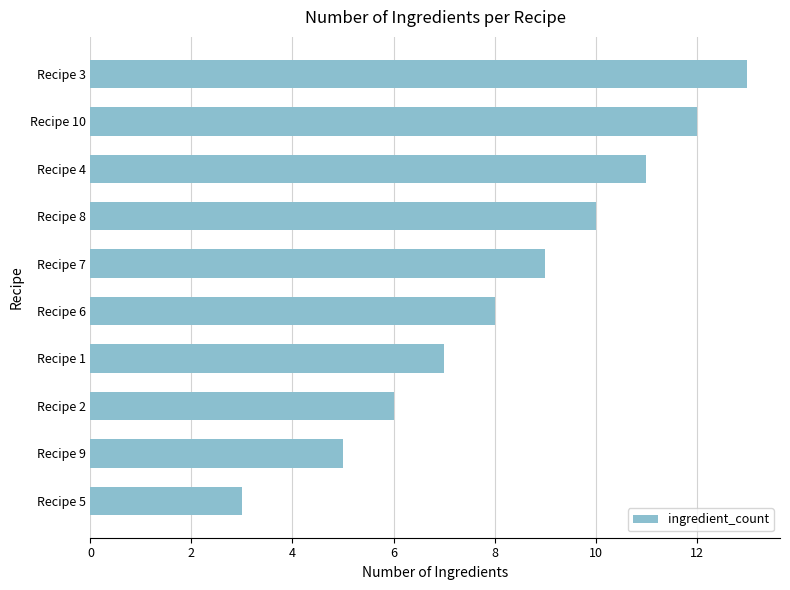

What is the difference between the second highest and second lowest values?

7